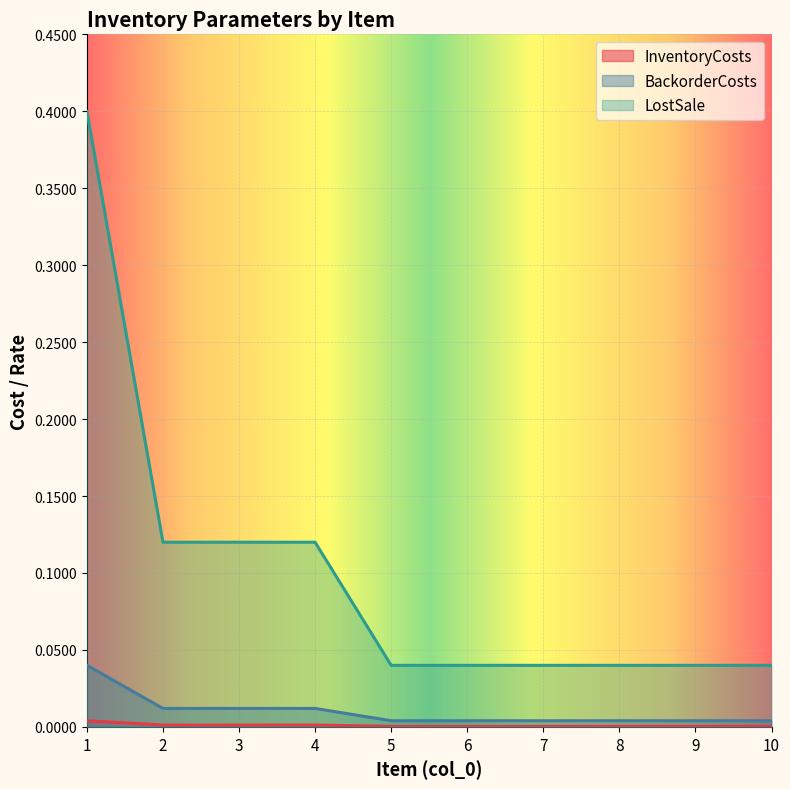

True or false: LostSale and BackorderCosts intersect in this chart.

False